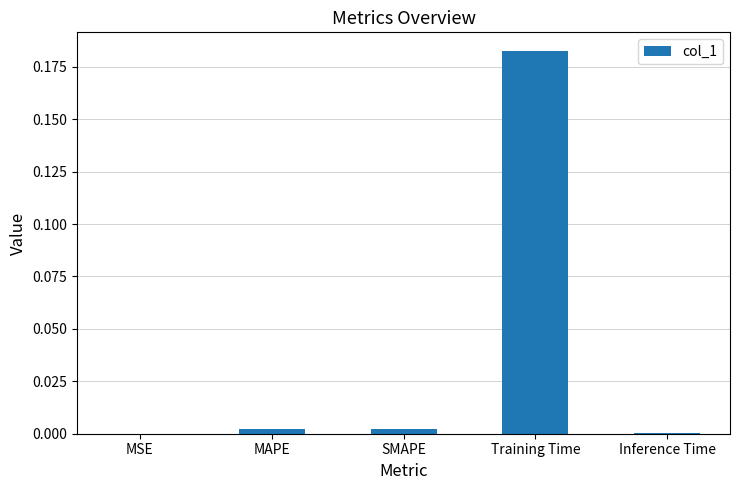

Are the bars horizontal?

No